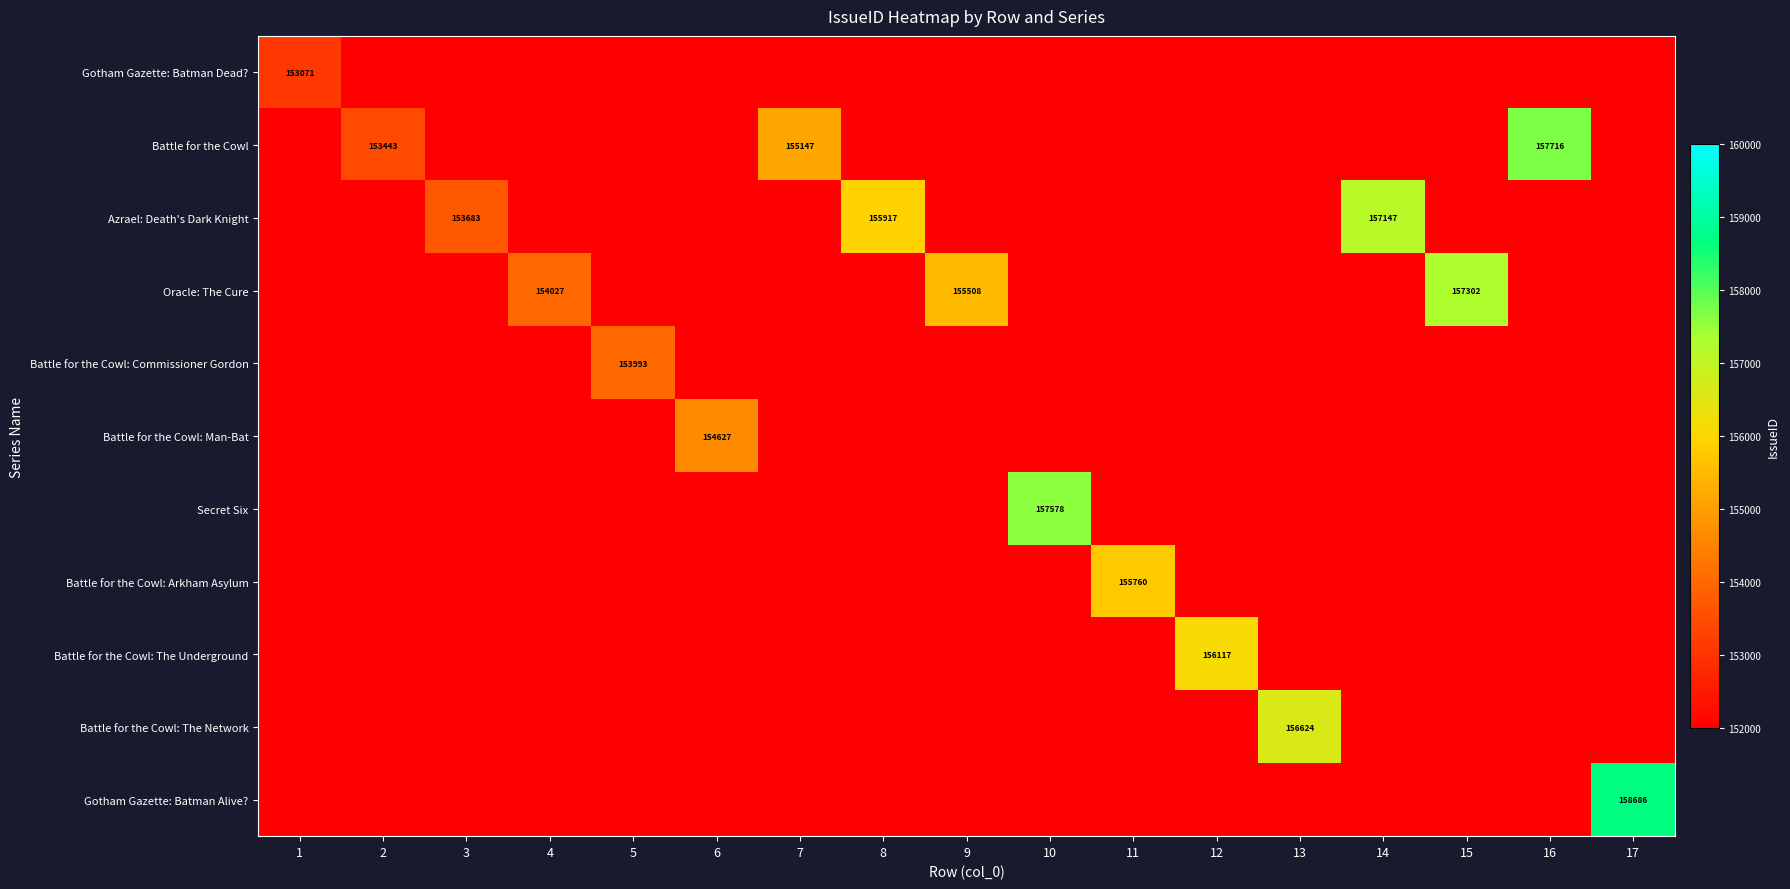

True or false: Battle for the Cowl: Arkham Asylum has a value of 155760.0 at 11.

True